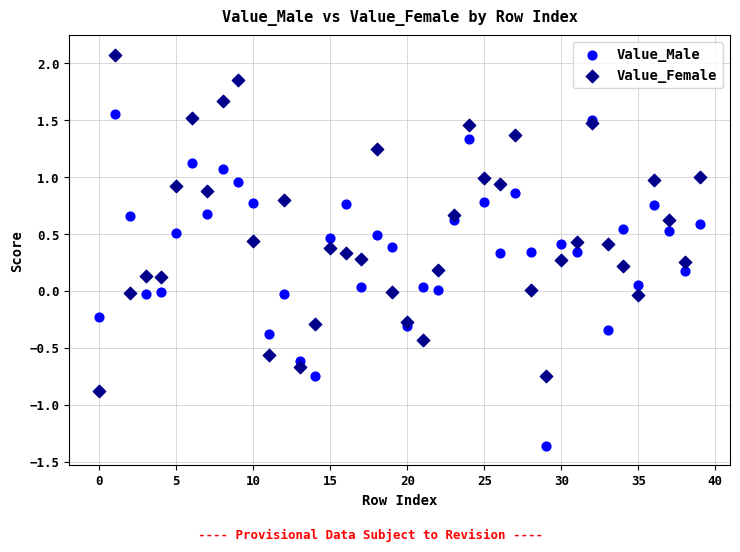

Which series reaches the minimum Y coordinate?

Value_Male